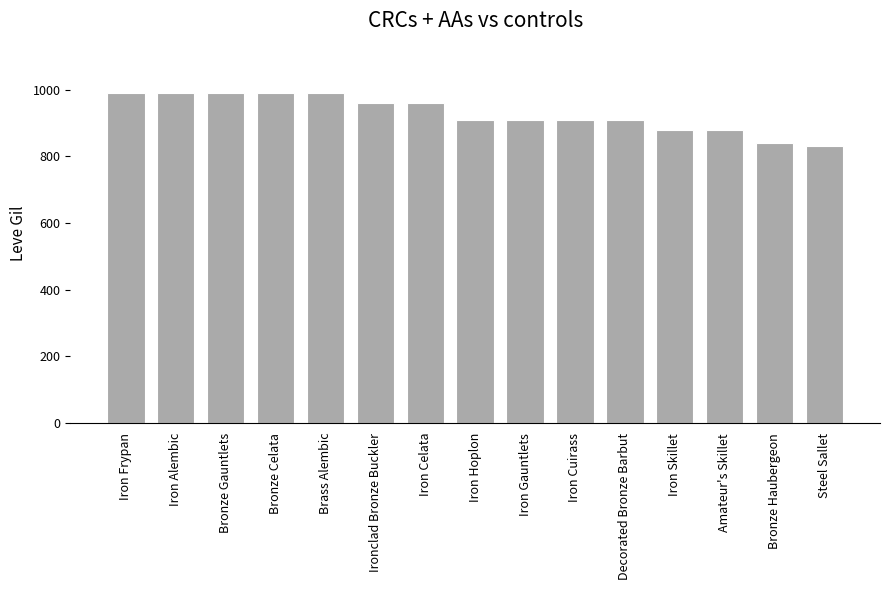

How many distinct data groups are displayed?

1